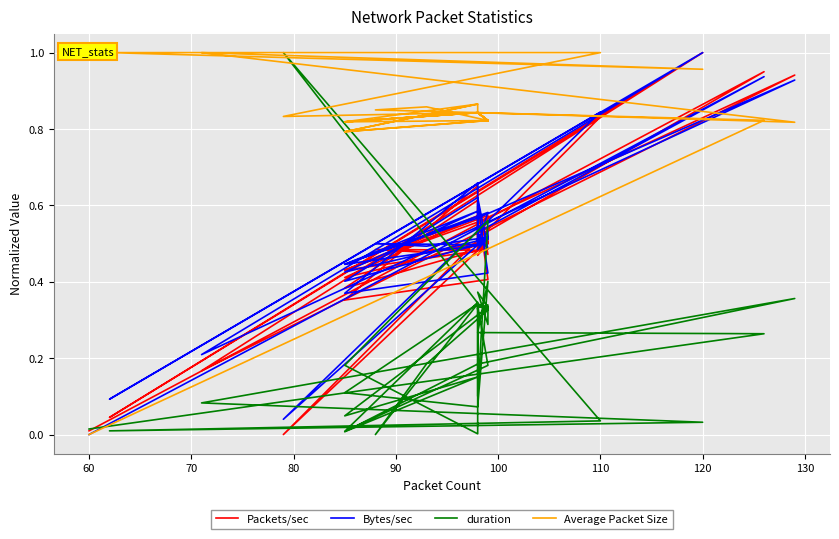

Reading right to left, what are all the values shown in this chart?

Packets/sec: 0.5	0.5	0.5	0.5	0.5	0.4	0.6	0.4	0.6	0.9	0.2	1.0	0.0	0.8	0.0	0.5	0.6	0.4	0.4	0.7	0.5	0.4	0.6	0.5	0.5	0.5	0.5	0.5	0.5	0.5	0.5	0.5	0.5	0.5	0.4	0.6	0.5	0.5	0.9	0.0
Bytes/sec: 0.5	0.5	0.5	0.5	0.5	0.4	0.6	0.4	0.6	0.9	0.2	1.0	0.1	0.8	0.0	0.5	0.6	0.4	0.4	0.7	0.5	0.4	0.6	0.5	0.5	0.5	0.5	0.5	0.5	0.5	0.5	0.5	0.5	0.5	0.4	0.6	0.5	0.5	0.9	0.0
duration: 0.3	0.3	0.3	0.4	0.3	0.0	0.2	0.0	0.2	0.4	0.1	0.0	0.0	0.0	1.0	0.3	0.1	0.6	0.2	0.0	0.3	0.0	0.2	0.3	0.3	0.3	0.3	0.3	0.3	0.3	0.3	0.2	0.0	0.3	0.1	0.1	0.4	0.3	0.3	0.0
Average Packet Size: 0.8	0.8	0.8	0.8	0.8	0.8	0.9	0.8	0.8	0.8	1.0	1.0	1.0	1.0	0.8	0.8	0.8	0.8	0.8	0.9	0.8	0.8	0.8	0.8	0.8	0.8	0.8	0.8	0.8	0.8	0.8	0.9	0.8	0.8	0.8	0.8	0.8	0.8	0.8	0.0